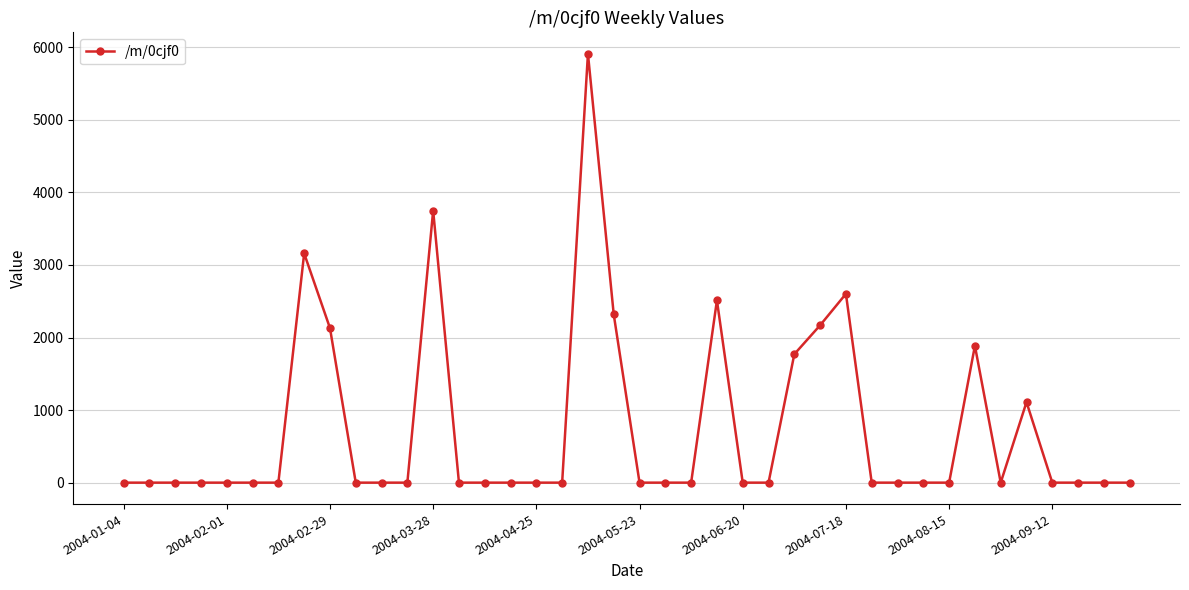

Reading left to right, transcribe all the data shown in this chart.

0.0	0.0	0.0	0.0	0.0	0.0	0.0	3159.2	2130.4	0.0	0.0	0.0	3749.1	0.0	0.0	0.0	0.0	0.0	5910.7	2317.9	0.0	0.0	0.0	2512.6	0.0	0.0	1770.4	2168.9	2602.2	0.0	0.0	0.0	0.0	1886.2	0.0	1109.5	0.0	0.0	0.0	0.0